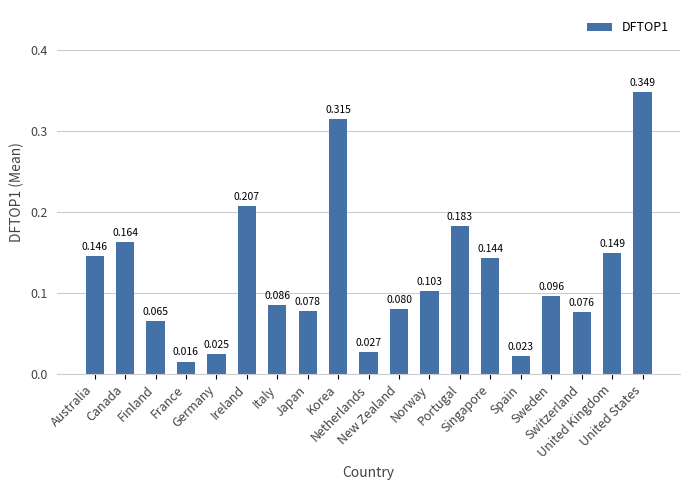

What is the value of the 8th bar from the left?

0.1